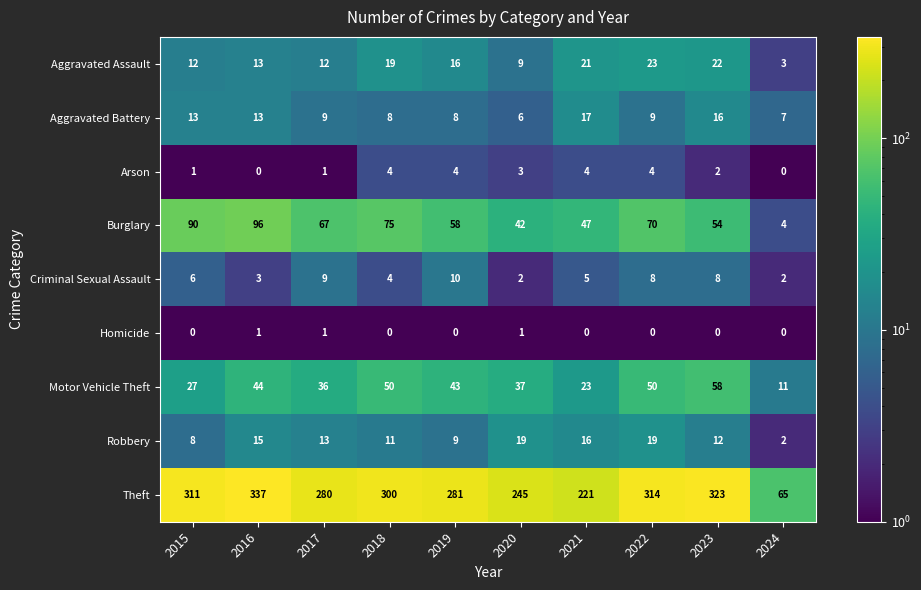

At 2022, list the series in order from largest to smallest.

Theft, Burglary, Motor Vehicle Theft, Aggravated Assault, Robbery, Aggravated Battery, Criminal Sexual Assault, Arson, Homicide